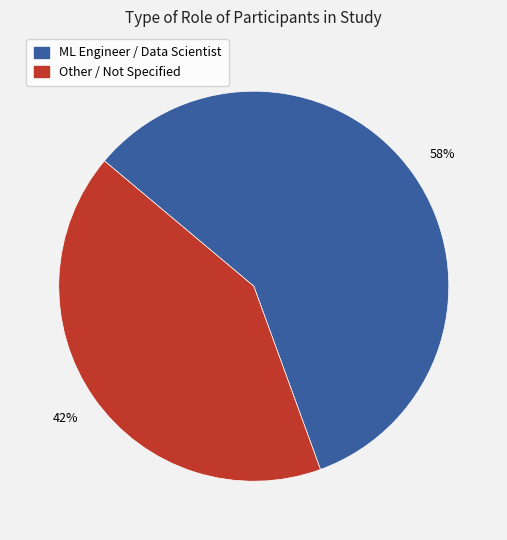

What percentage is the Other / Not Specified slice, to the nearest percent?

42%